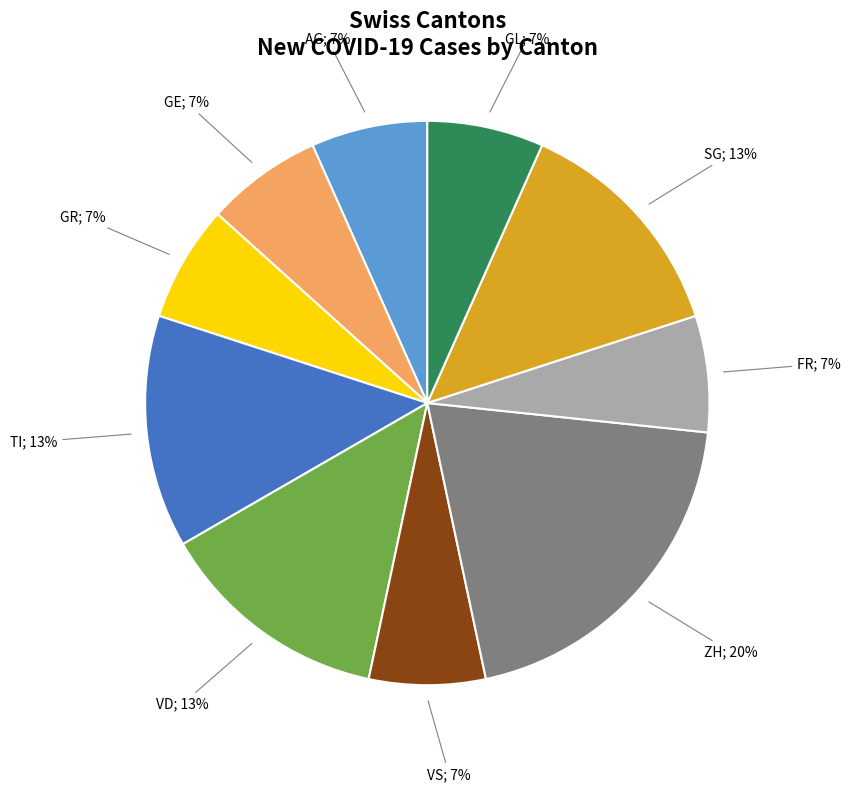

Does any single category account for the majority?

No